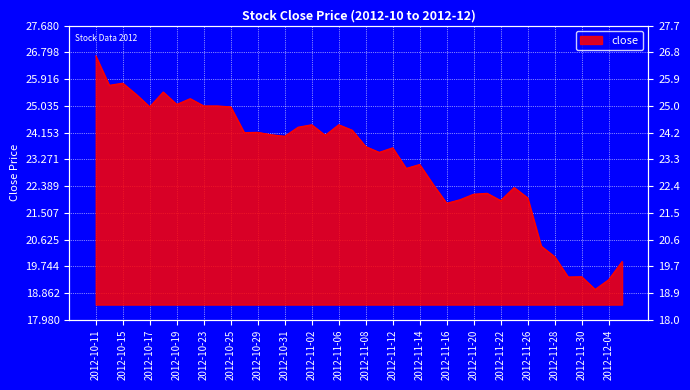

What is the change in value from 2012-10-25 to 2012-11-20?

-2.9